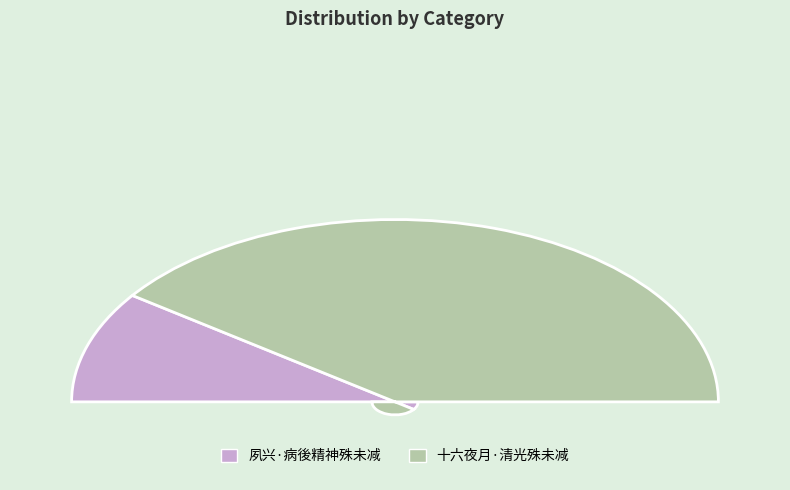

What is the change in value from 夙兴·病後精神殊未减 to 十六夜月·清光殊未减?

+249250